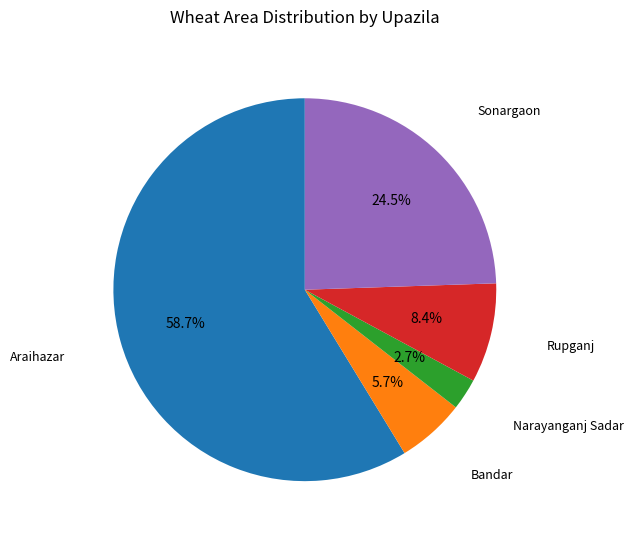

Is there any slice that represents more than half of the pie?

Yes